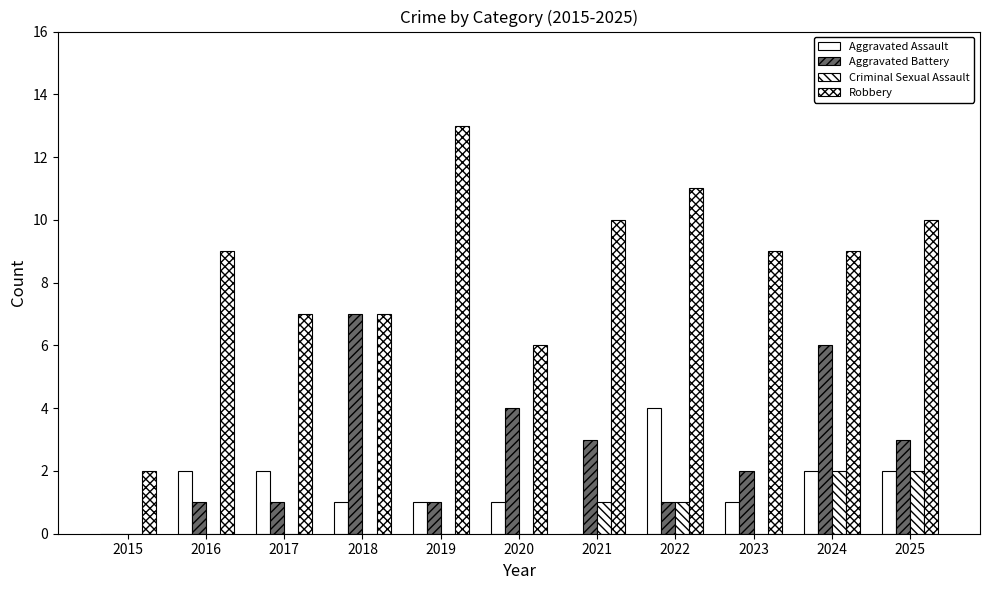

Between 2017 and 2023, which series saw the biggest shift?

Robbery